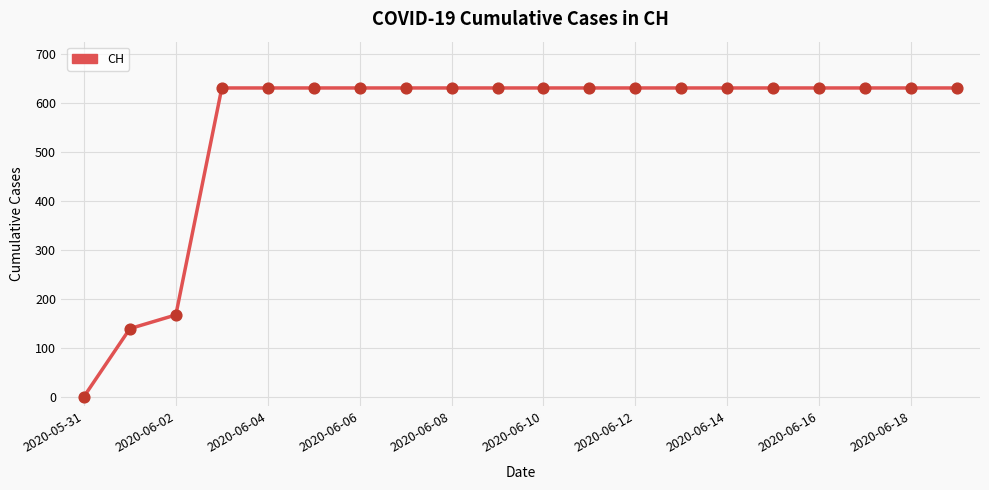

What is the greatest value displayed?

631